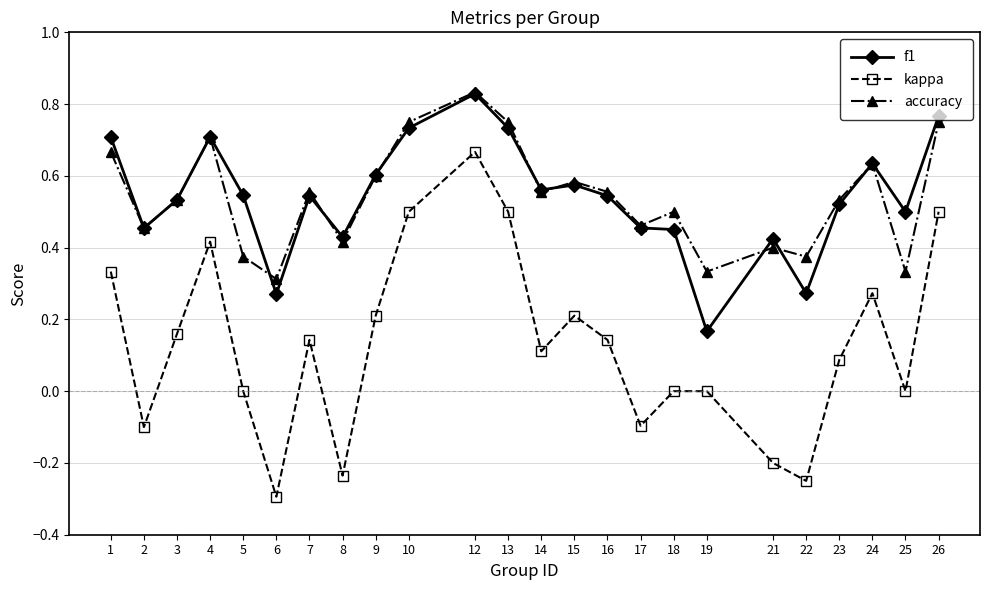

True or false: accuracy and kappa intersect in this chart.

False